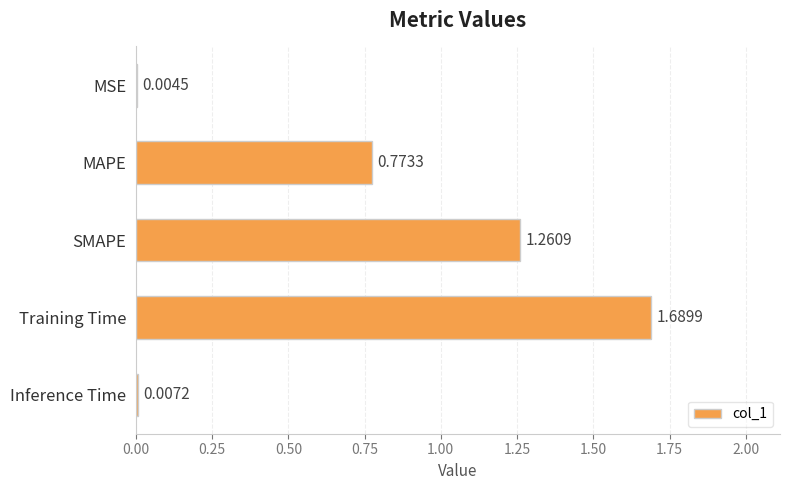

Which label corresponds to the largest value in the chart?

Training Time